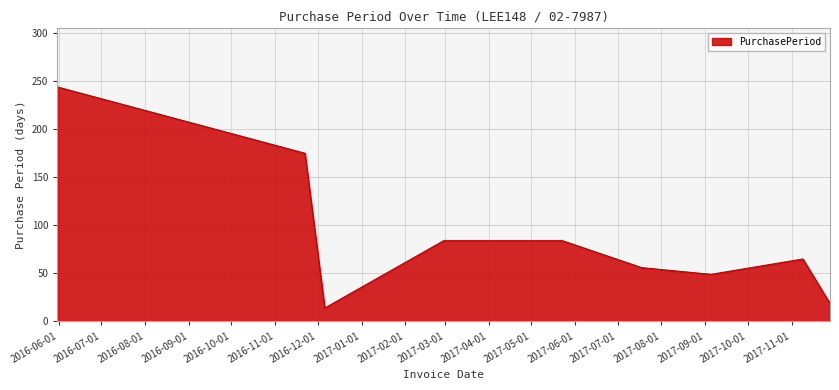

What is the greatest value displayed?

244